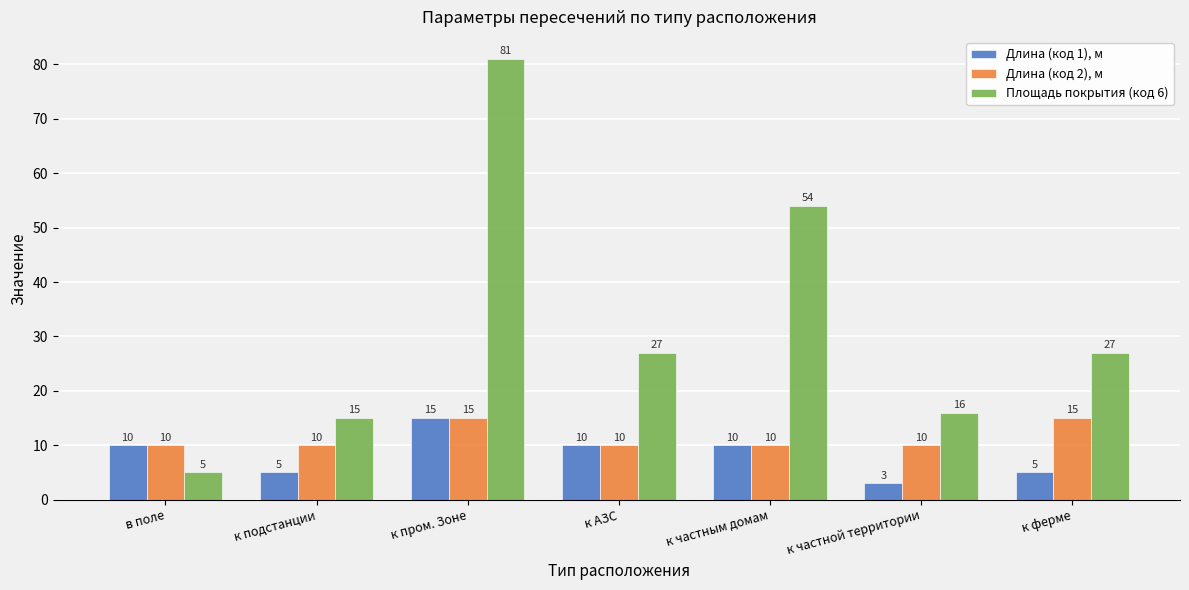

What is the spread (max minus min) of values at в поле?

5